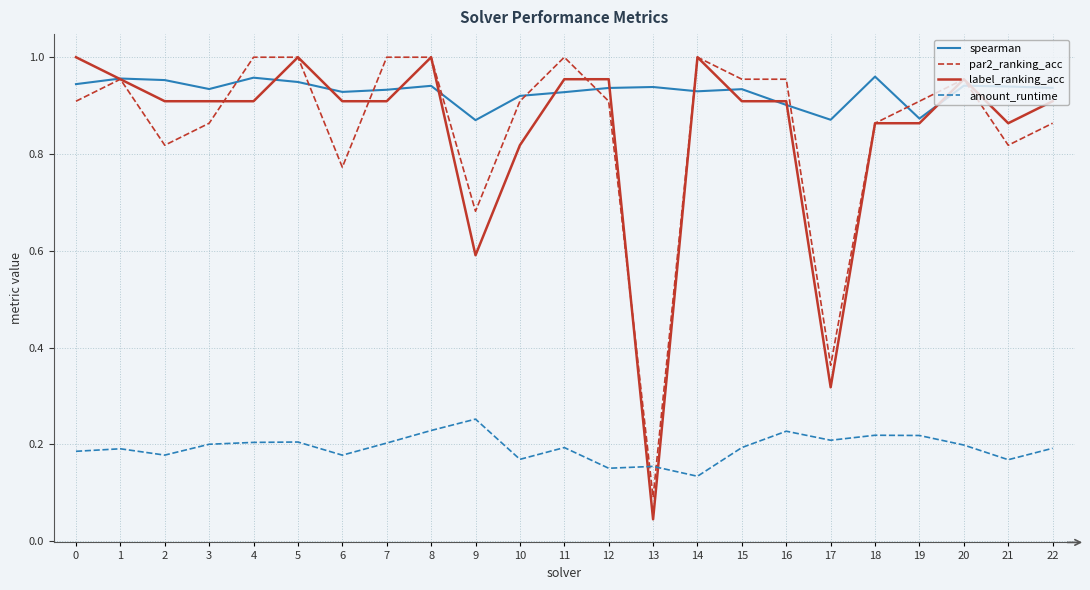

Rank the series at 9 from highest to lowest value.

spearman, par2_ranking_acc, label_ranking_acc, amount_runtime